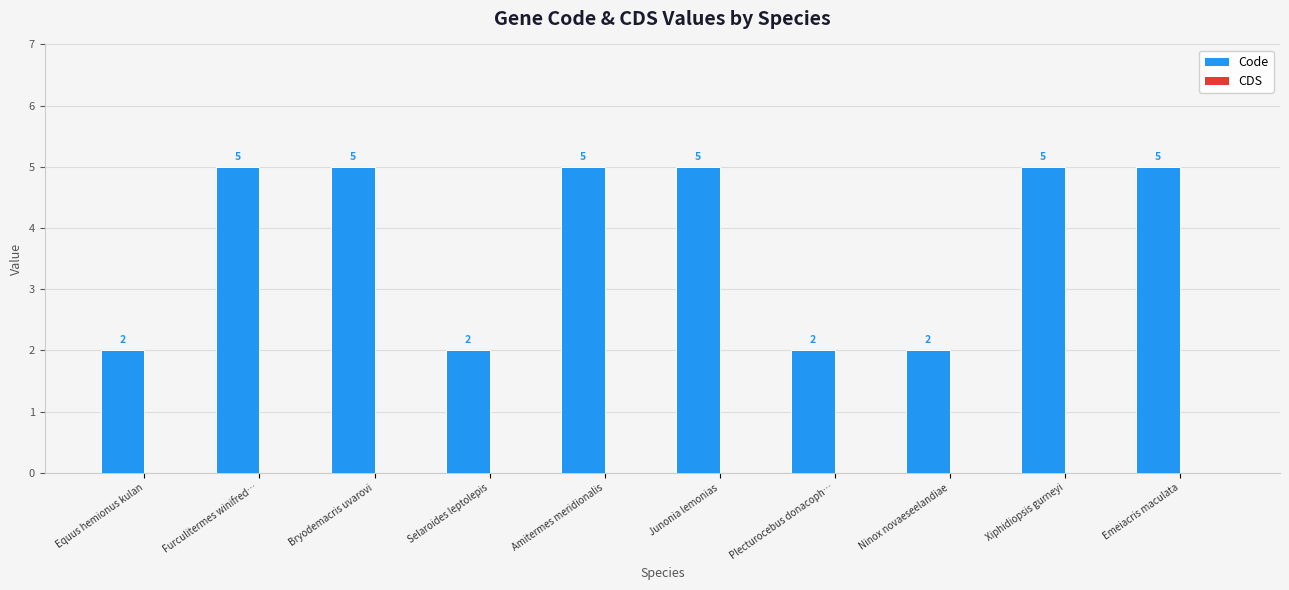

What is the greatest value displayed?

5